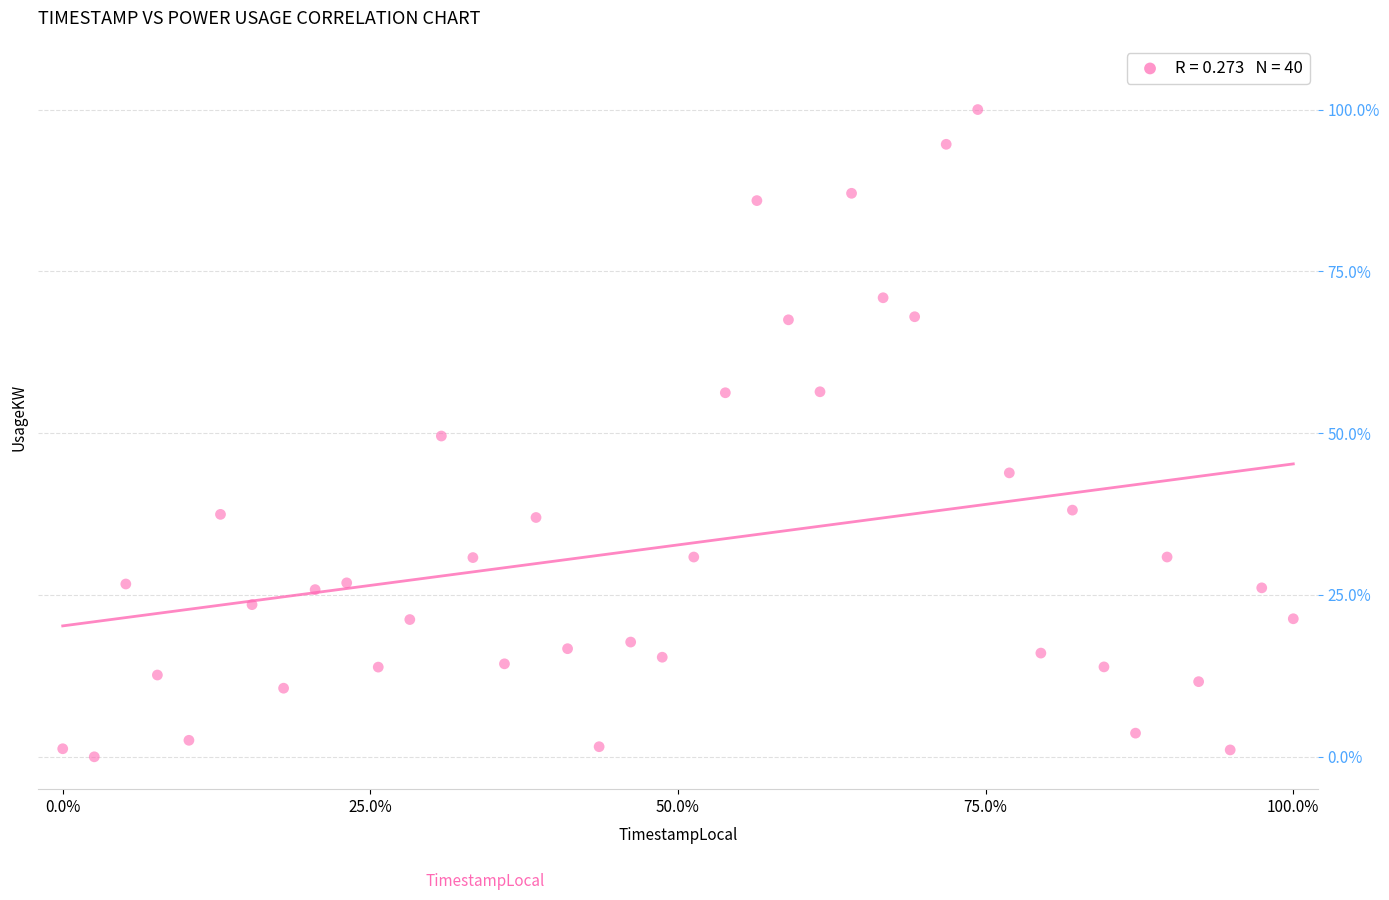

What is the range of Y values (max minus min)?

100.0